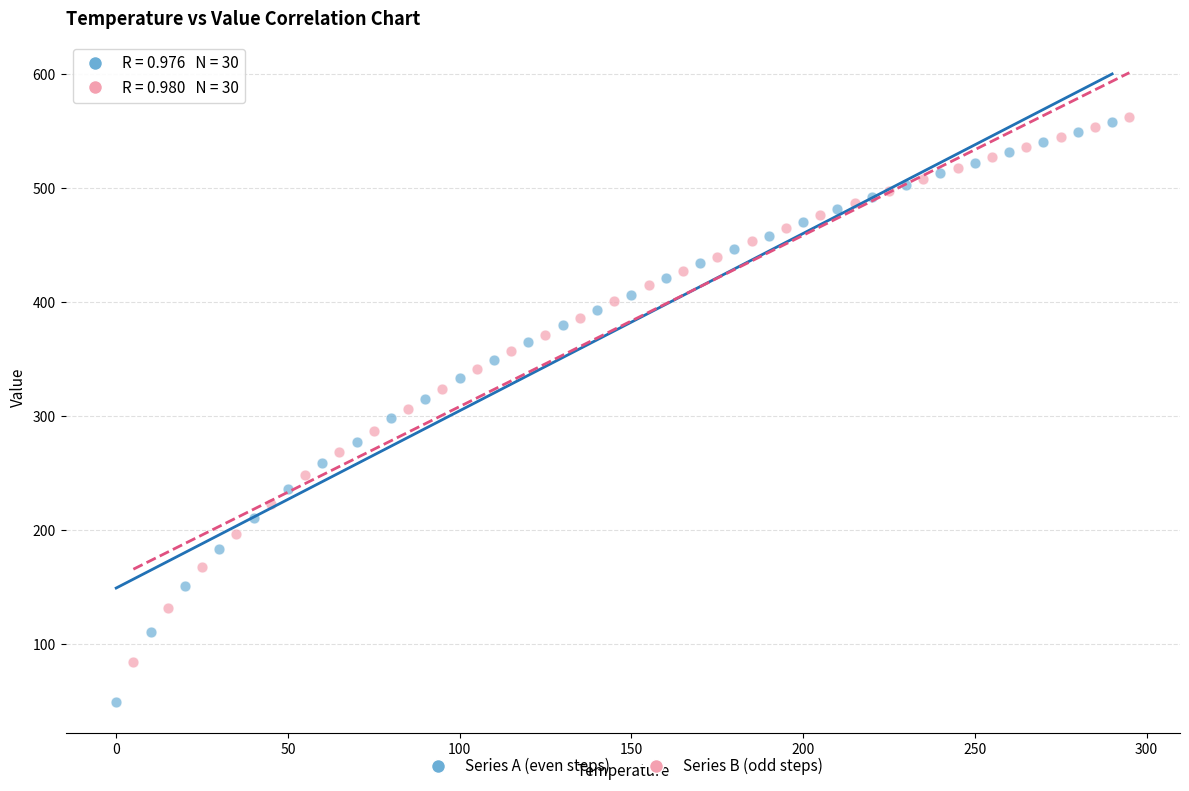

Which series reaches the minimum Y coordinate?

Series A (even steps)